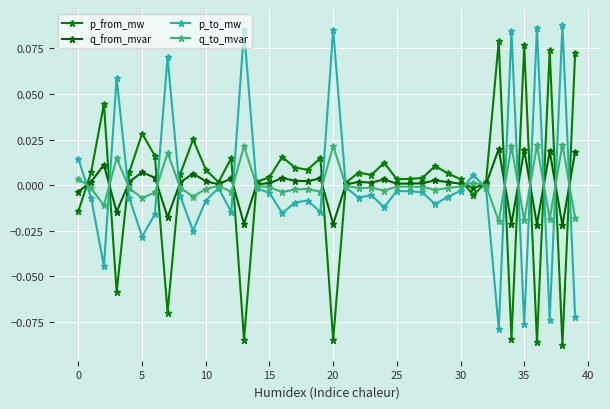

How many categories are shown in the chart?

40